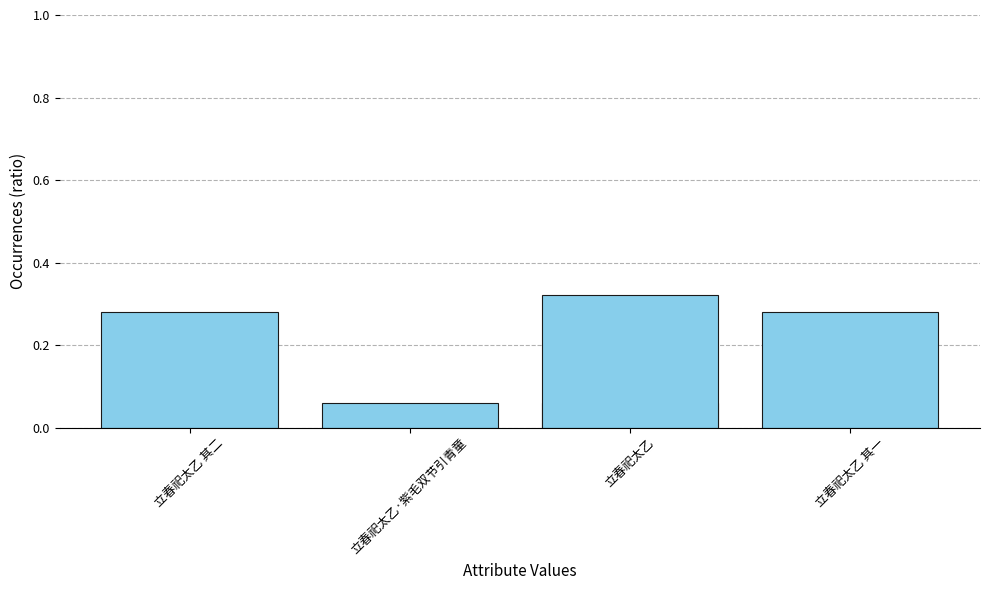

Is it true that the value at 立春祀太乙 is 0.1?

False